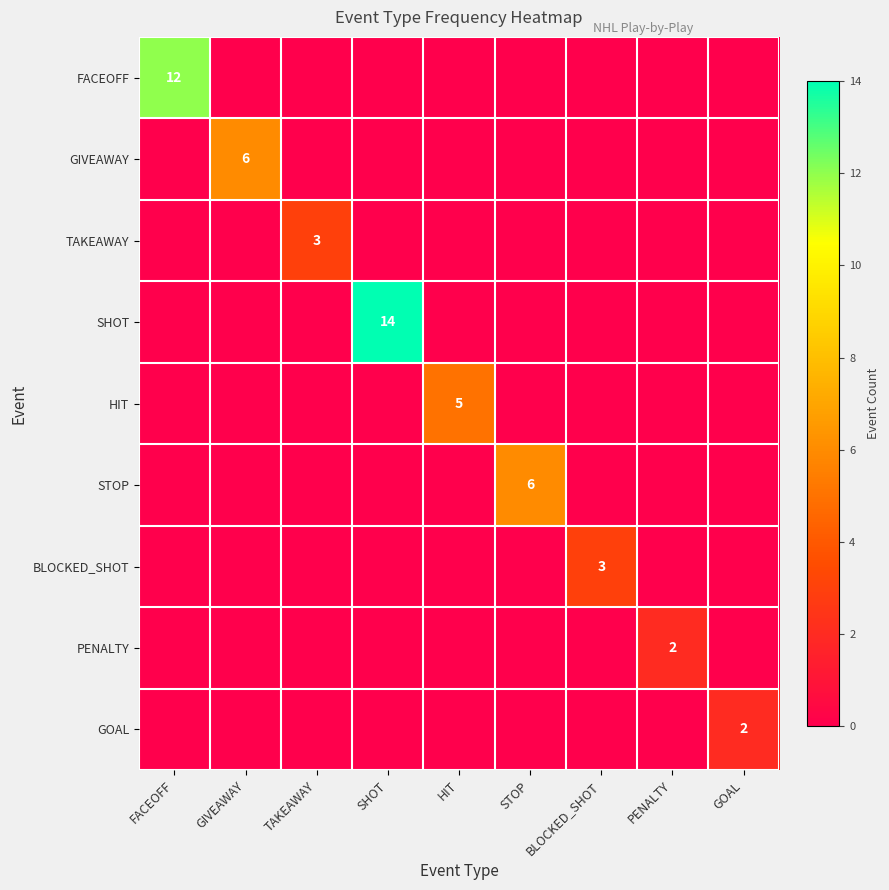

How many positive values does the SHOT series have?

1